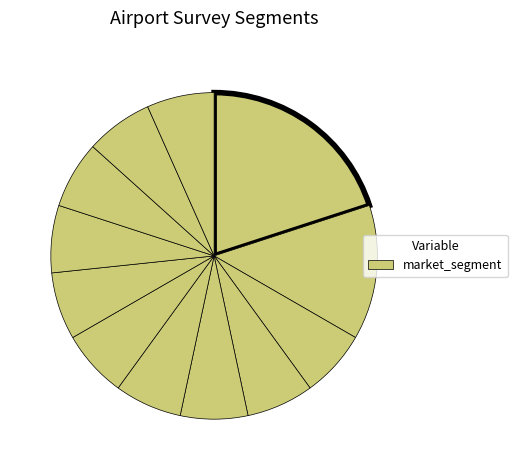

Count the number of slices in the pie.

12